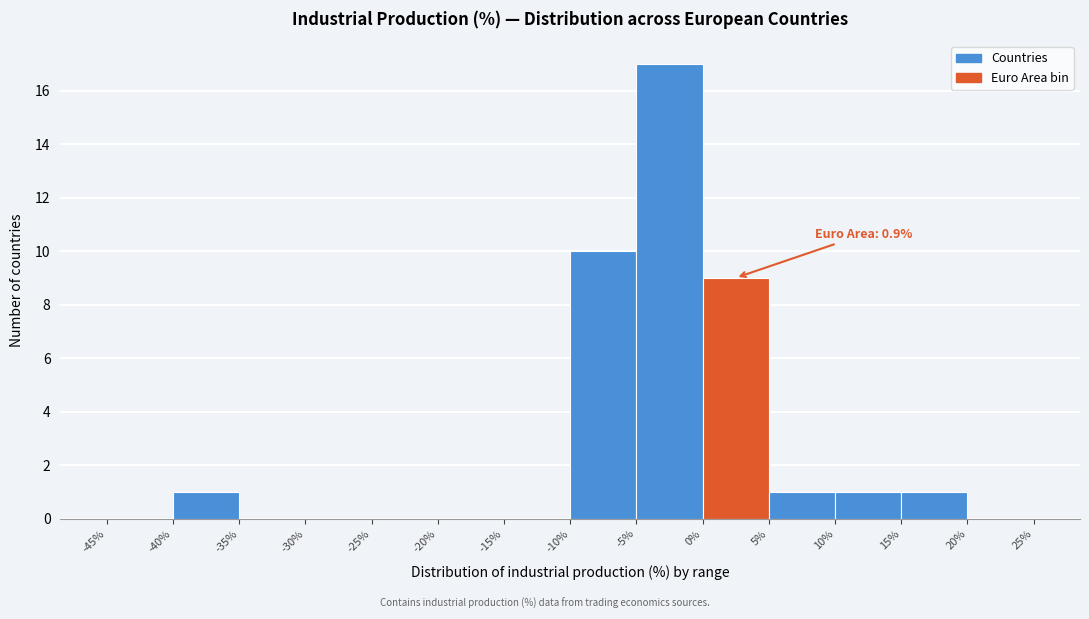

Which range on the x-axis has the tallest bar?

-5% to 0%